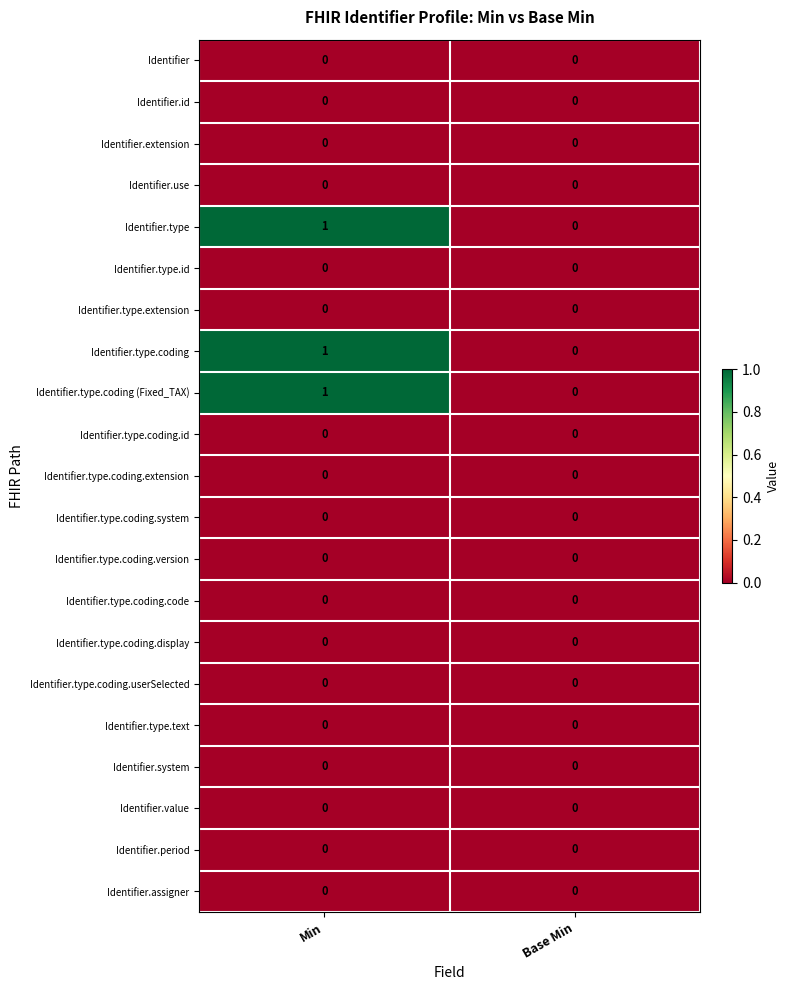

How many categories are shown in the chart?

2